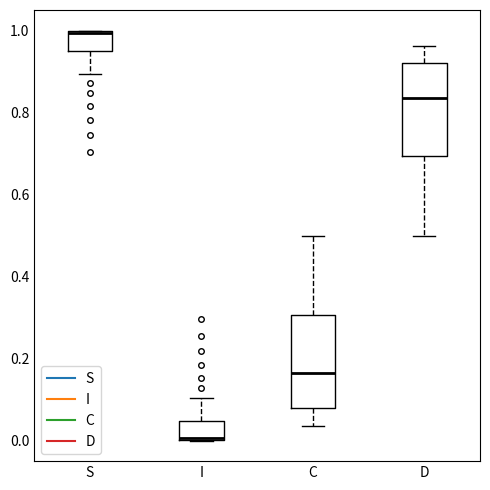

Where is the upper edge of the box for S on the y-axis? The values are not printed on the chart, so give them approximately, as read against the axis.

1.00